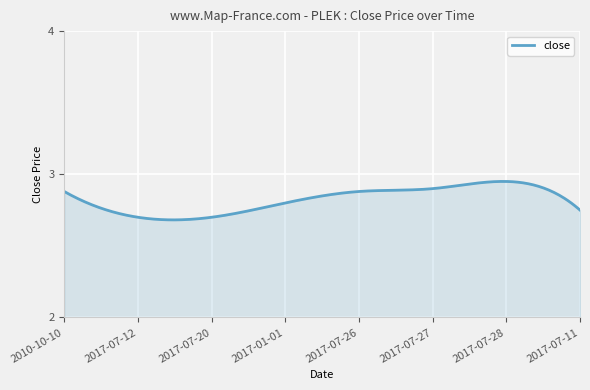

What is the difference between the maximum and minimum values?

0.3